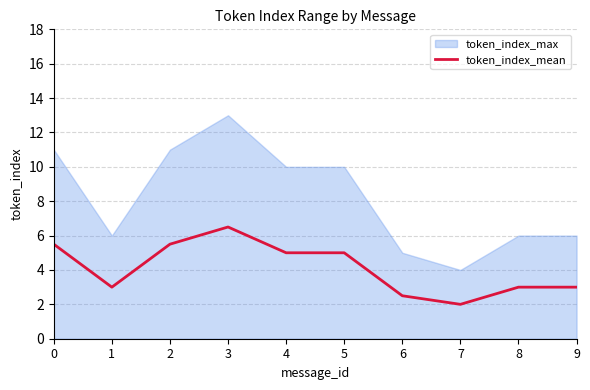

At which category does the chart reach its minimum across all series?

7